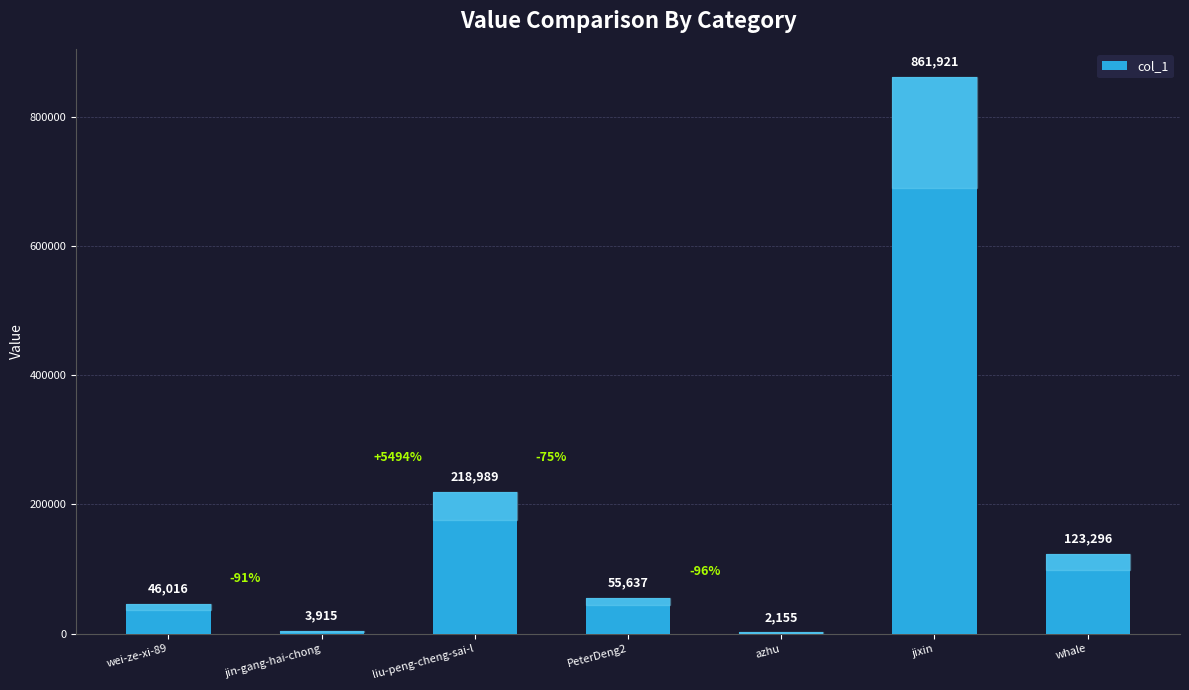

Between azhu and wei-ze-xi-89, which is larger?

wei-ze-xi-89